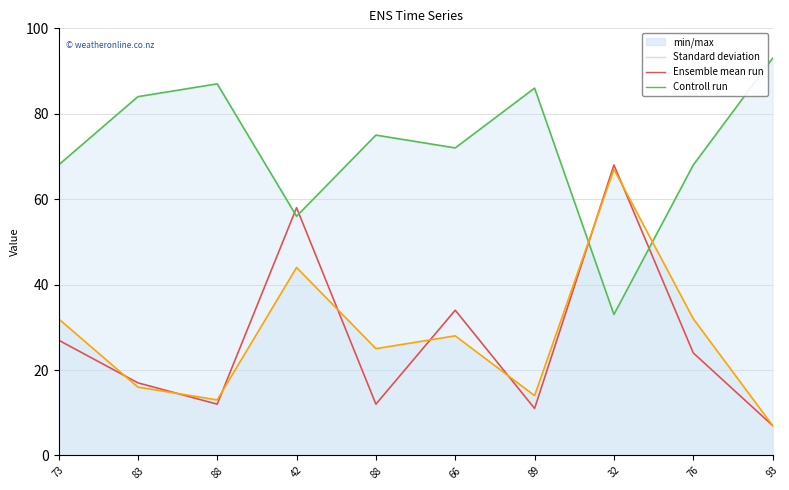

How many lines are shown in the chart?

3